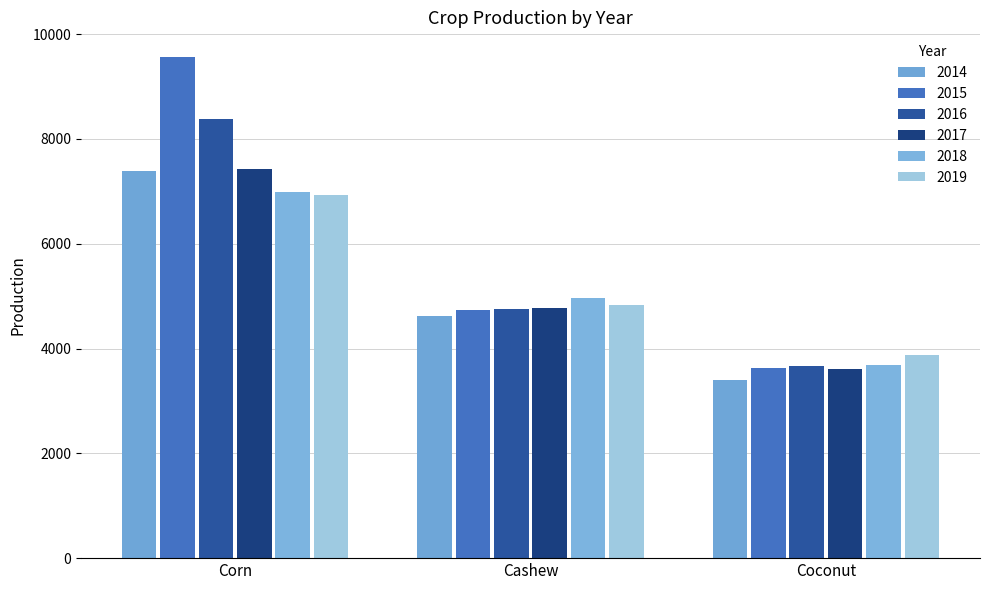

How many data points in 2019 are less than 4824?

1